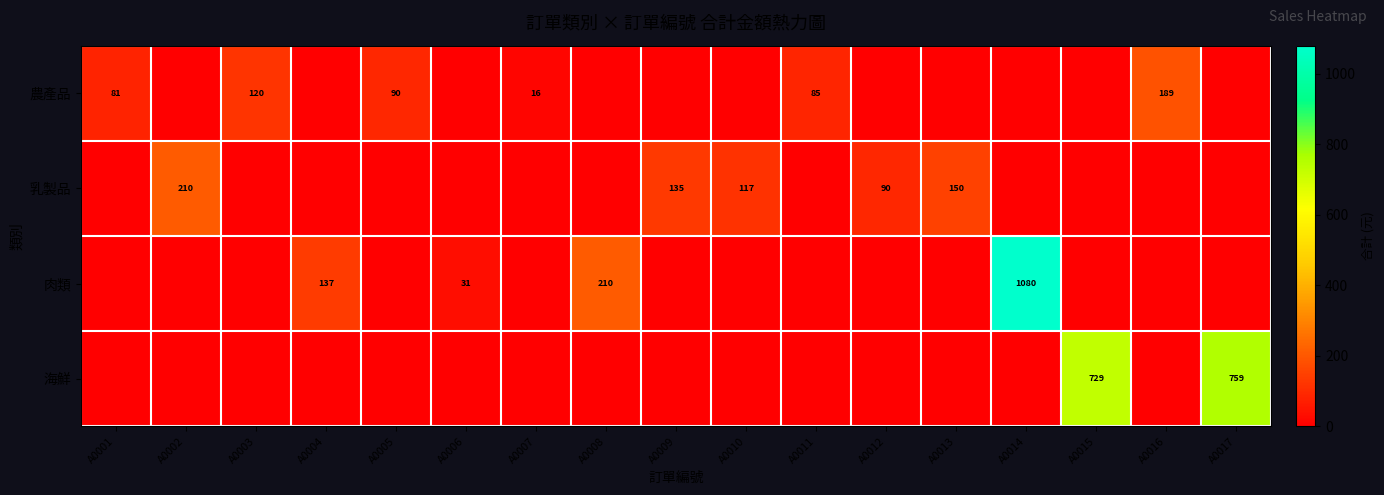

The value of 農產品 at A0005 is 131. True or false?

False